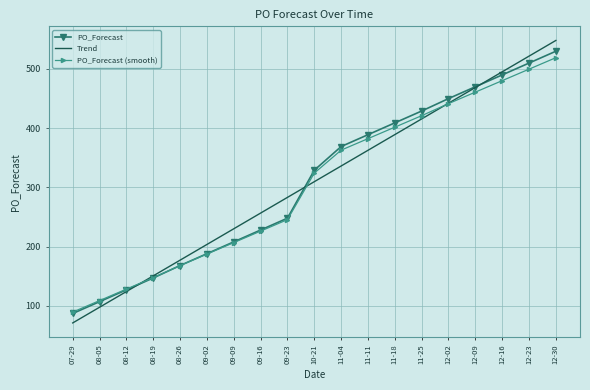

Rank the series by their maximum value, from highest to lowest.

Trend, PO_Forecast, PO_Forecast (smooth)